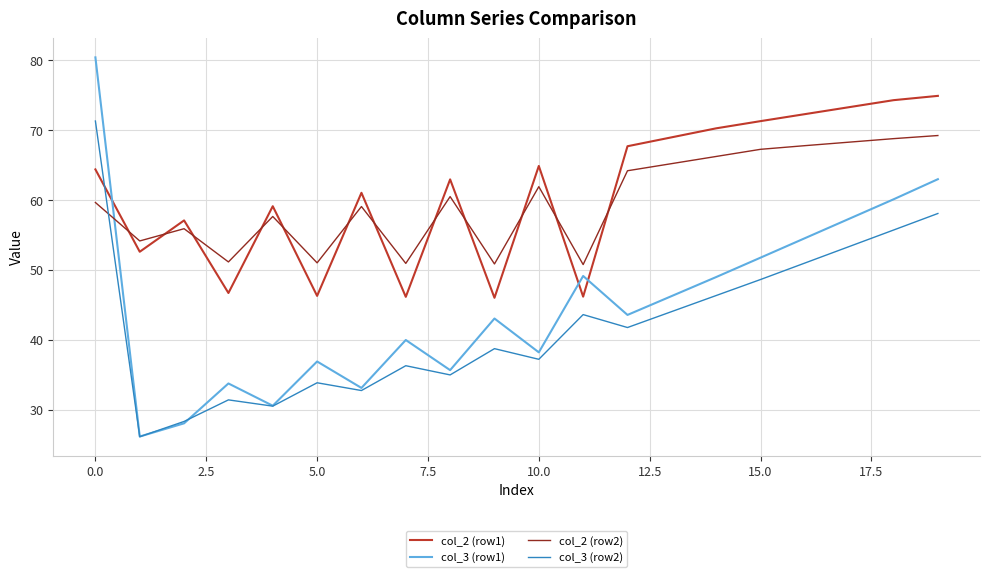

Which series has the largest range (max minus min)?

col_3 (row1)